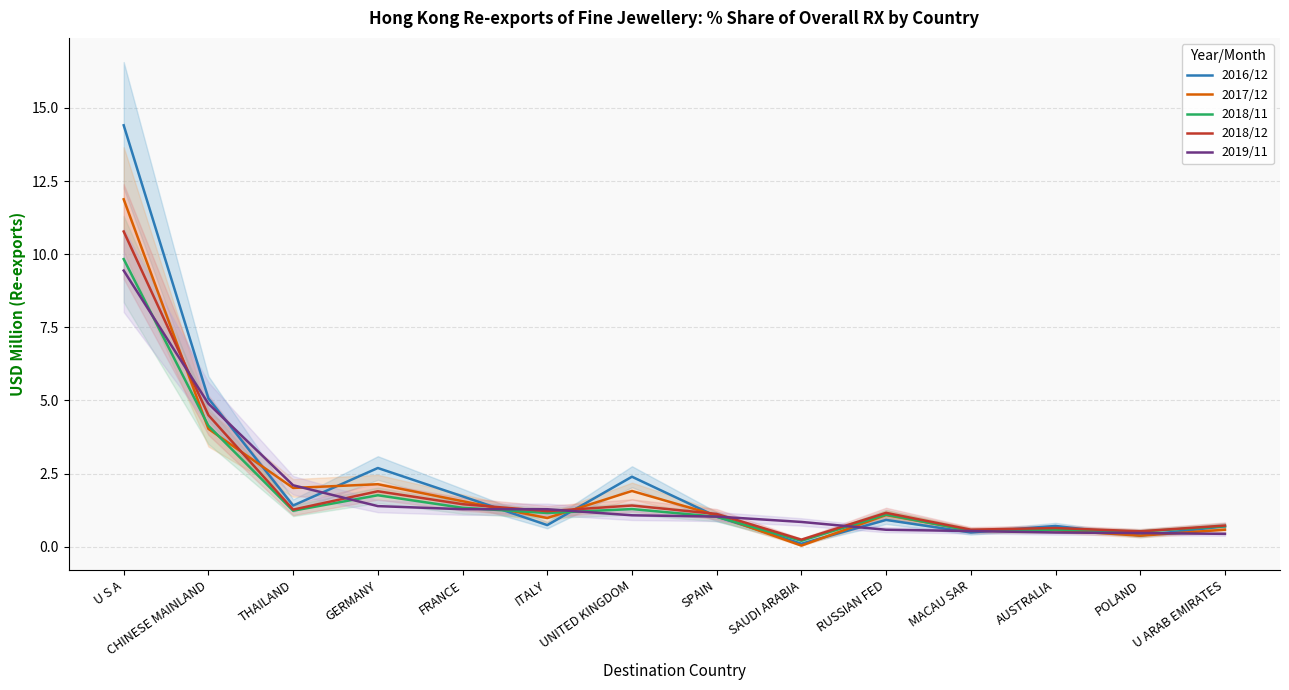

What is the spread (max minus min) of values at AUSTRALIA?

0.2